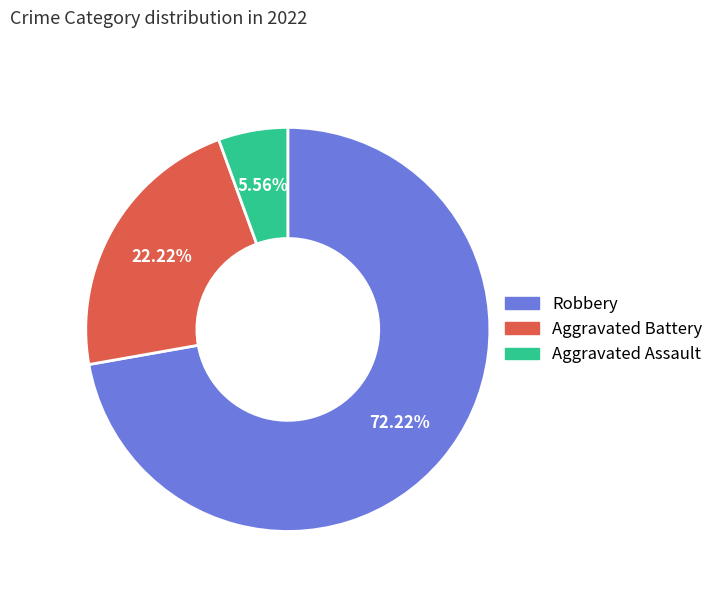

Approximately how many times larger is the value at Aggravated Assault compared to Robbery?

0.1